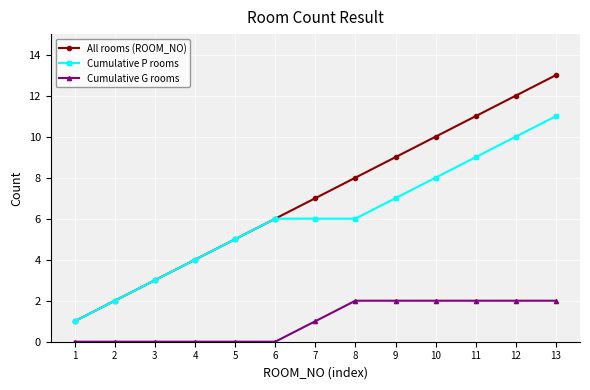

What is the difference between the maximum and second lowest values in the Cumulative G rooms series?

2